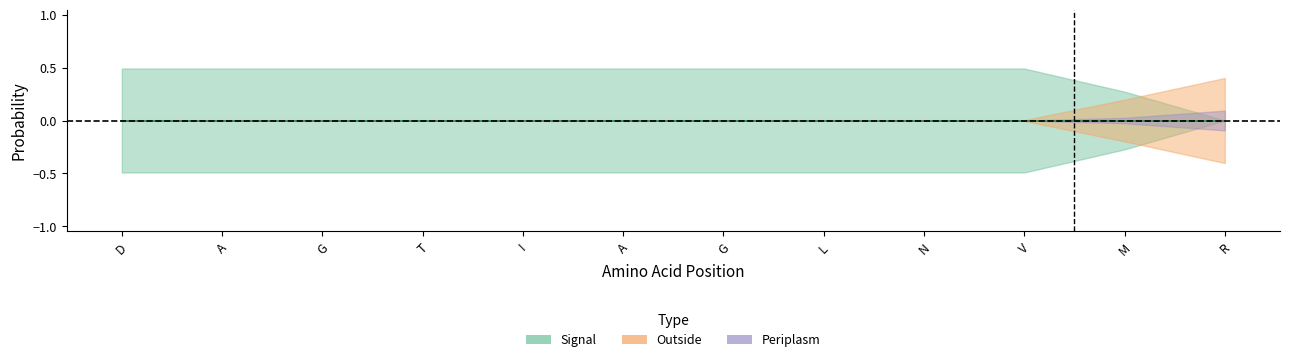

At which category is the sum across all series the highest?

D